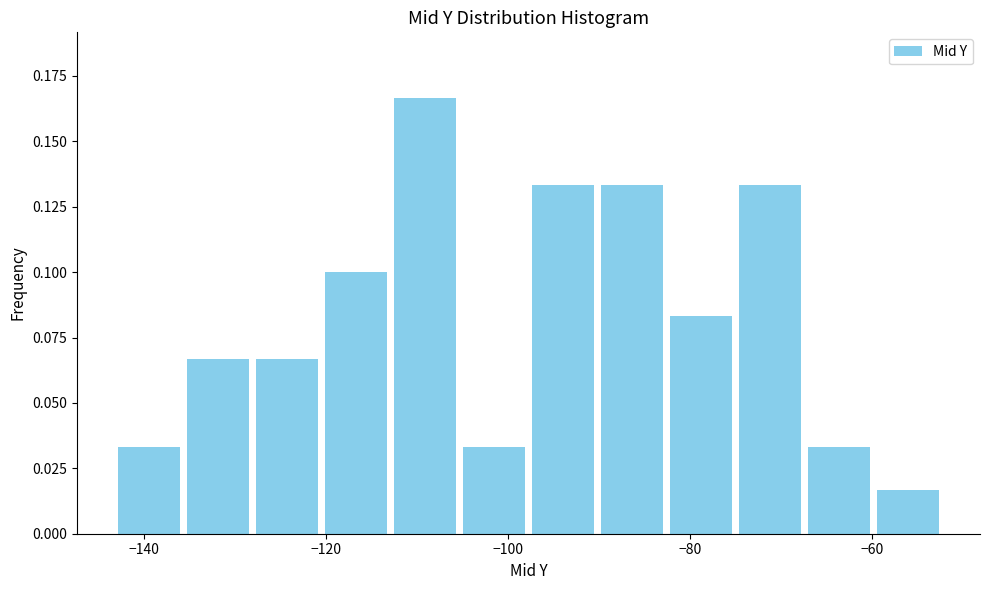

Read against the x-axis, roughly where is the centre of the tallest bar?

-110